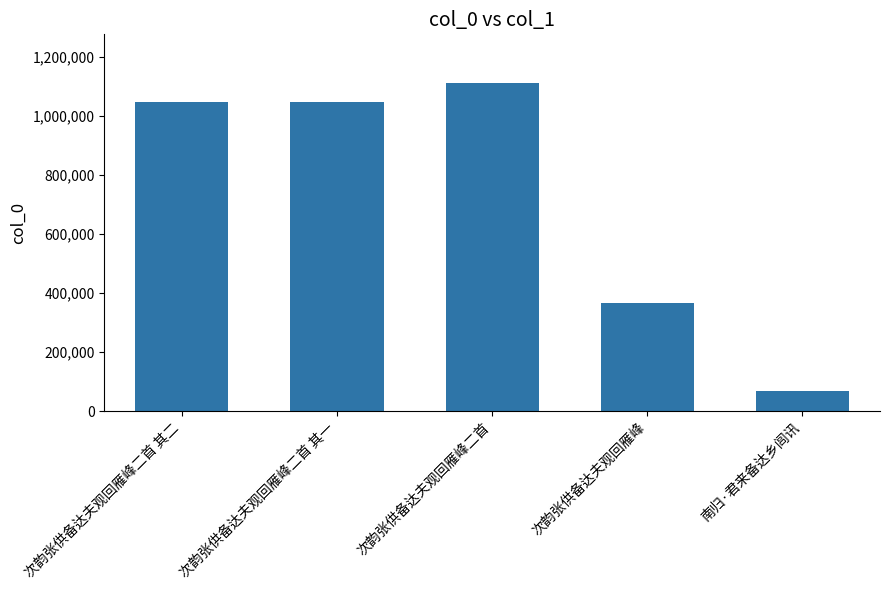

What is the difference between the maximum and minimum values?

1043400